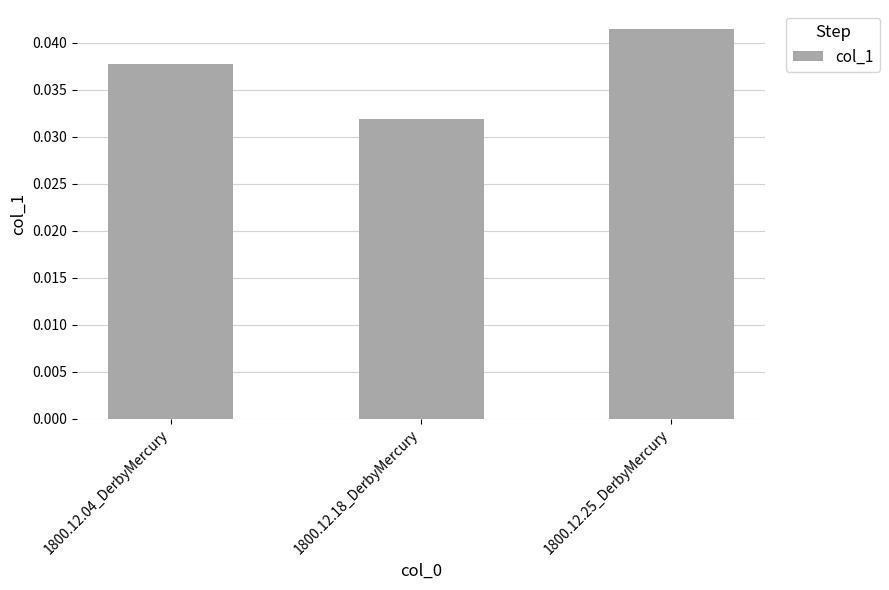

What is the label of the 2nd bar from the right?

1800.12.18_DerbyMercury